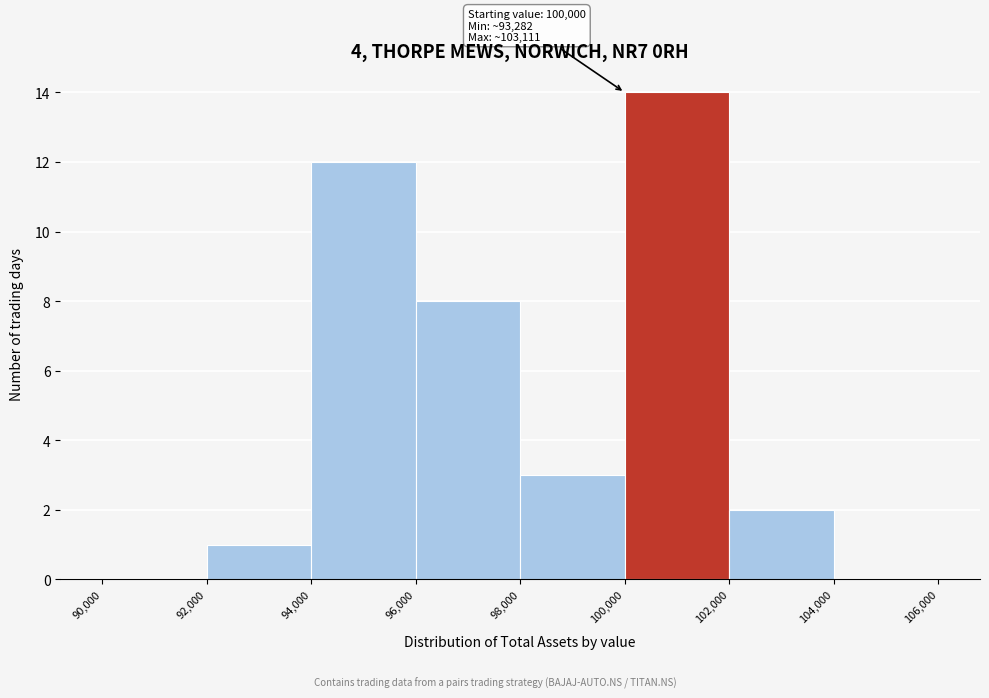

Over which range of the x-axis is the bar tallest?

100,000 to 102,000